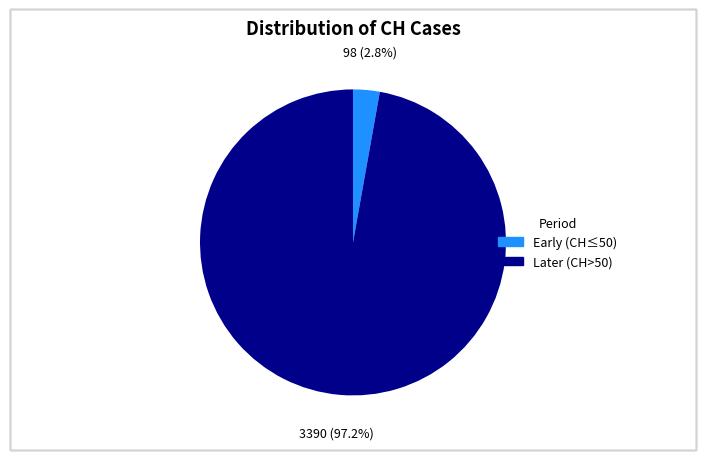

Does any single category account for the majority?

Yes